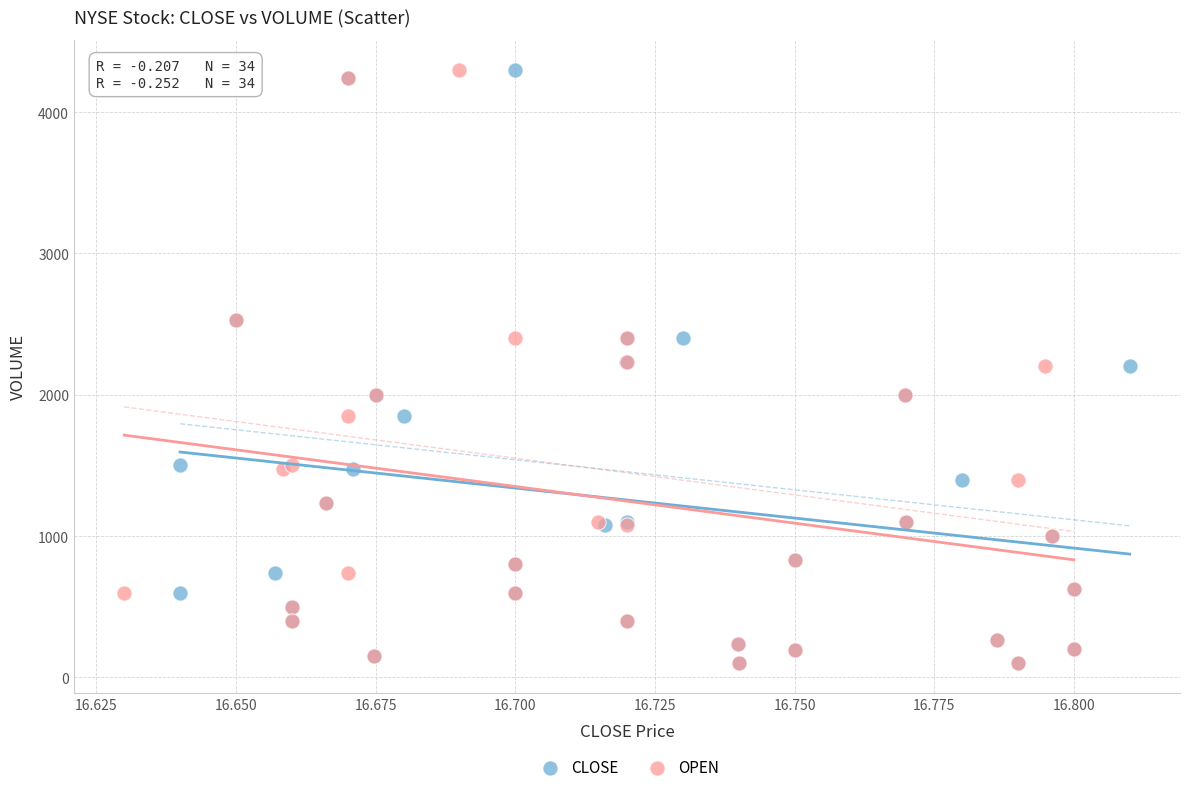

What are all the series names shown in the legend?

CLOSE, OPEN